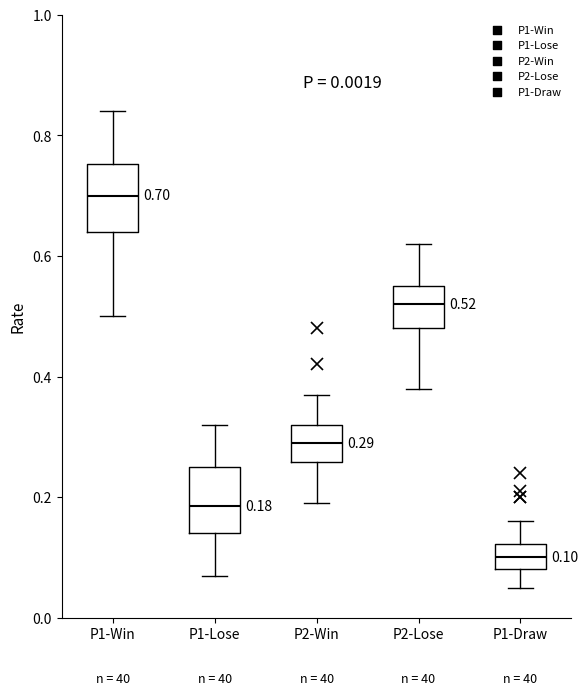

Which box has the highest median line?

P1-Win